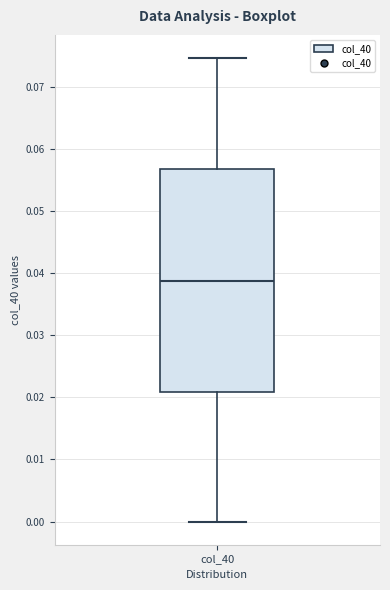

Transcribe this box plot: give where the median line is, the range the box spans, and where the two whiskers end, as read against the y-axis. The values are not printed on the chart, so give them approximately, as read against the axis.

median 0.039, box 0.021 to 0.057, whiskers 0.000 to 0.075